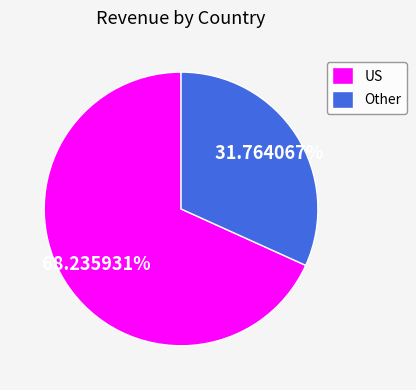

Which category has the smallest portion of the pie?

Other